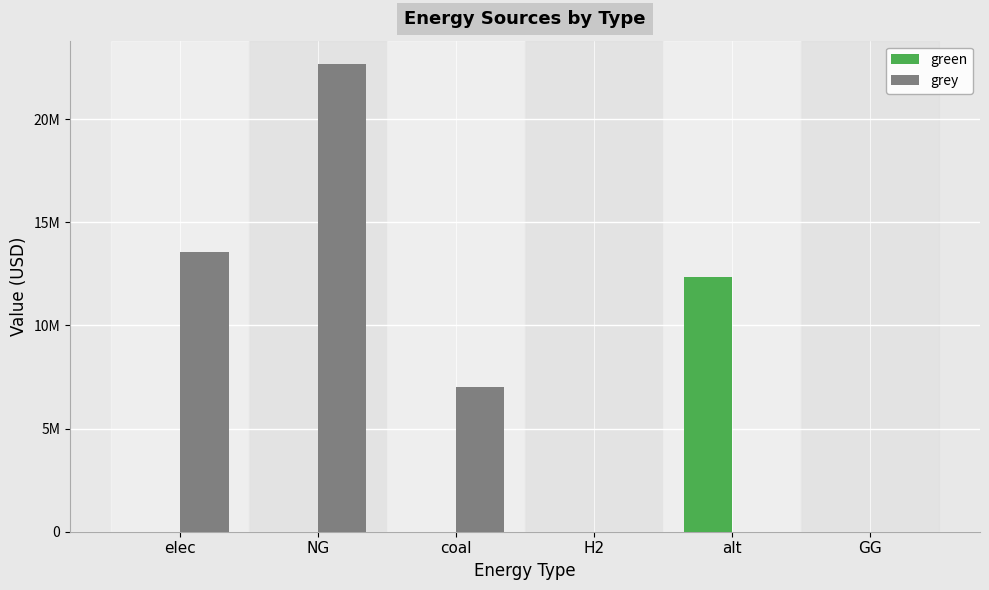

What are all the series names shown in the legend?

green, grey